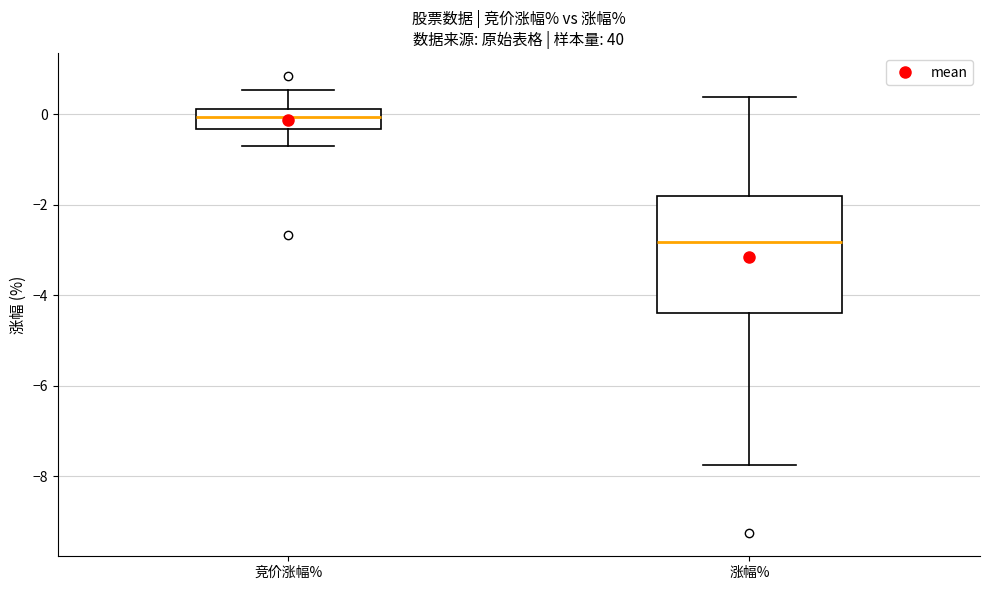

Reading left to right, transcribe this box plot: for each box, give where its median line is, the range the box spans, and where its two whiskers end, as read against the y-axis. The values are not printed on the chart, so give them approximately, as read against the axis.

竞价涨幅%: median 0.0, box -0.4 to 0.2, whiskers -0.6 to 0.6
涨幅%: median -2.8, box -4.4 to -1.8, whiskers -7.8 to 0.4